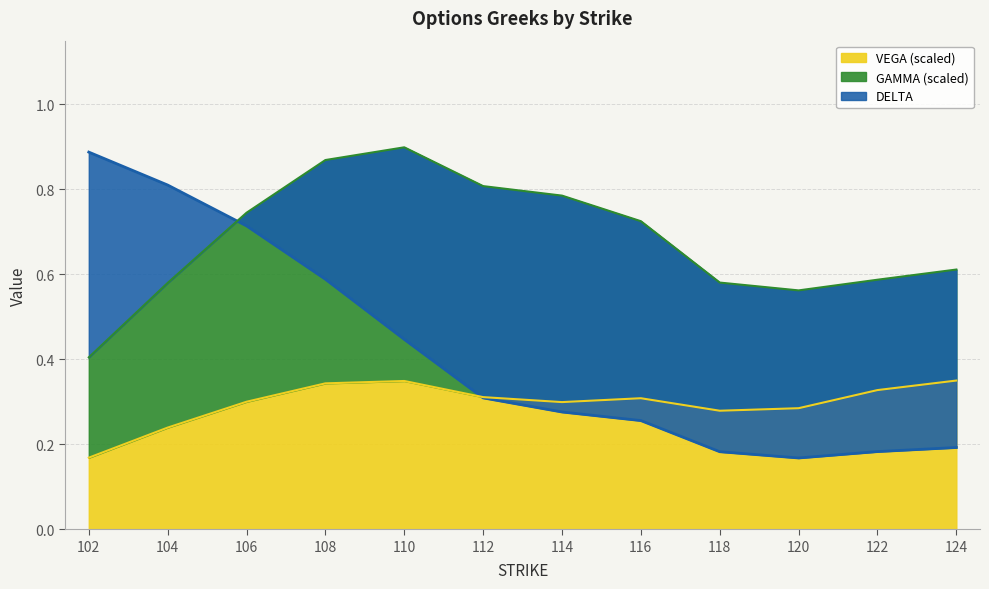

True or false: VEGA has a value of 0.3 at 108.

True